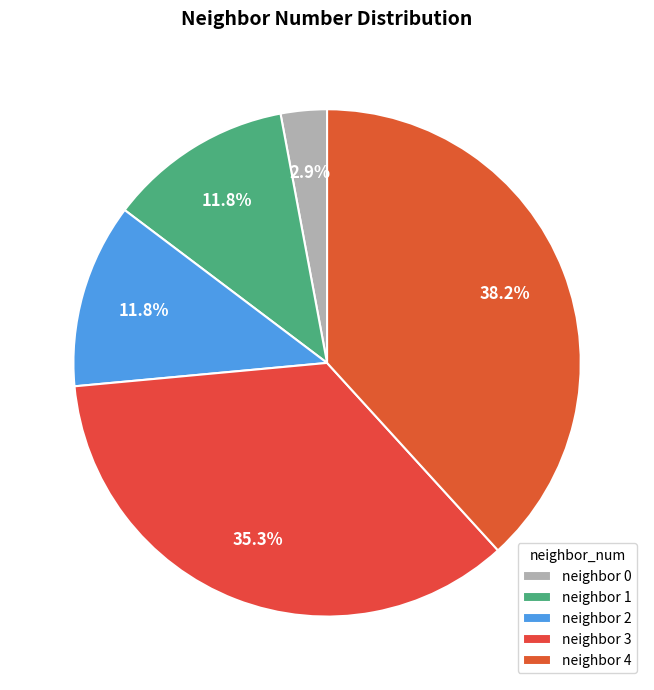

Is there any slice that represents more than half of the pie?

No